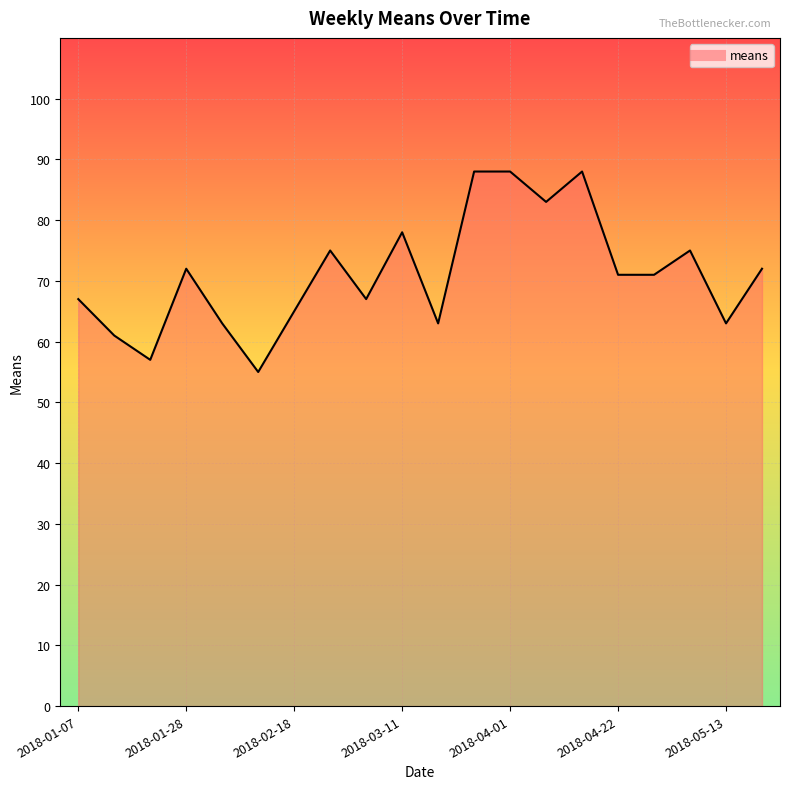

What is the difference between the maximum and minimum values?

33